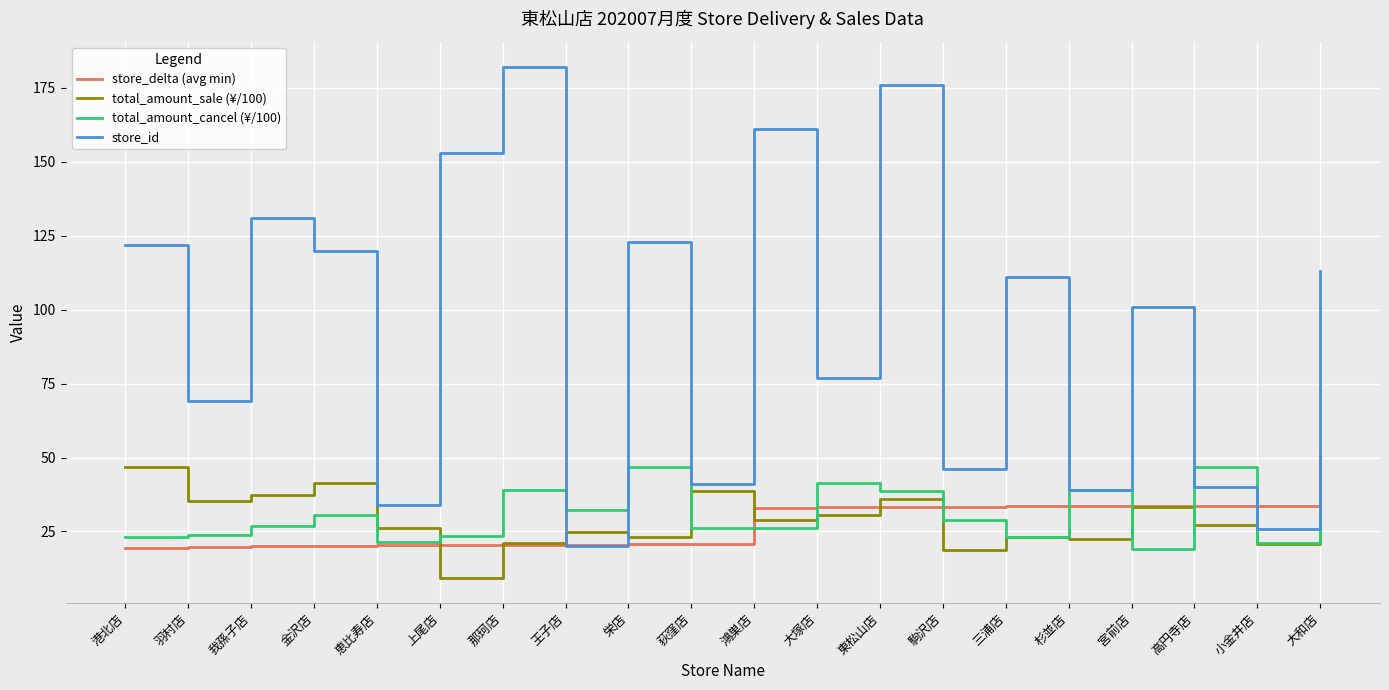

At which category is the sum across all series the highest?

東松山店